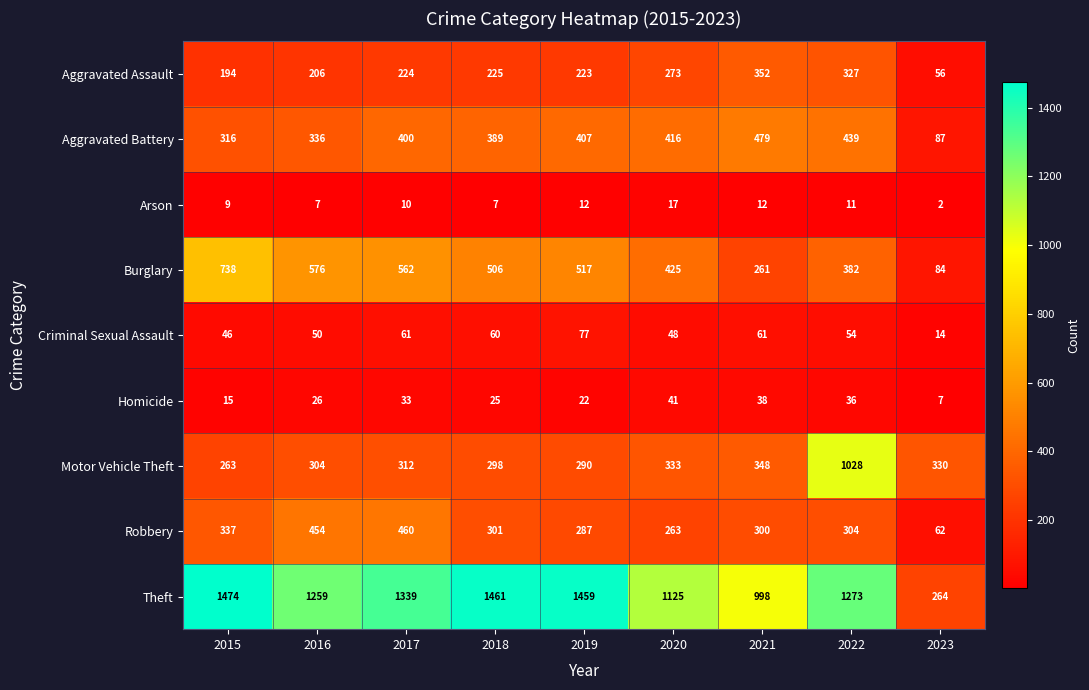

At 2020, list the series in order from smallest to largest.

Arson, Homicide, Criminal Sexual Assault, Robbery, Aggravated Assault, Motor Vehicle Theft, Aggravated Battery, Burglary, Theft